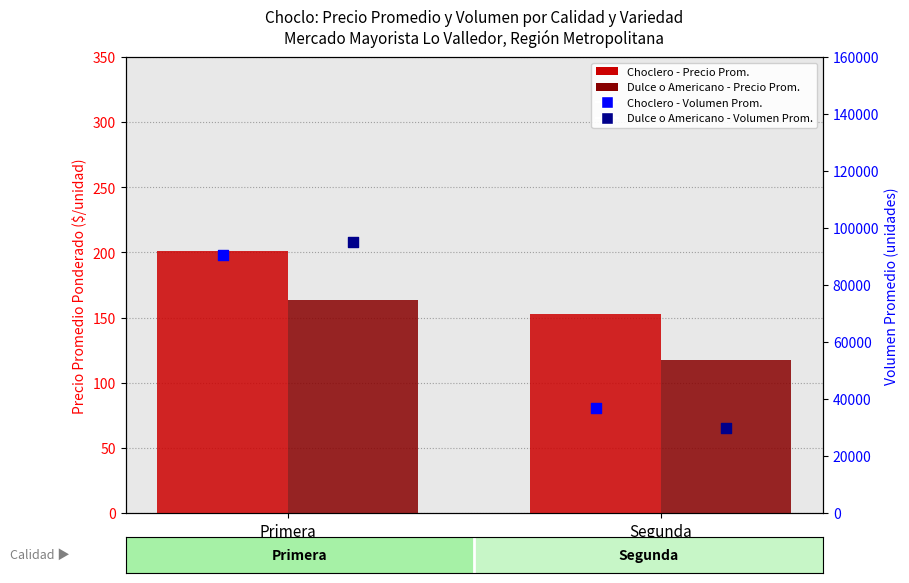

Which series has the largest total across all categories?

Choclero - Volumen Prom.